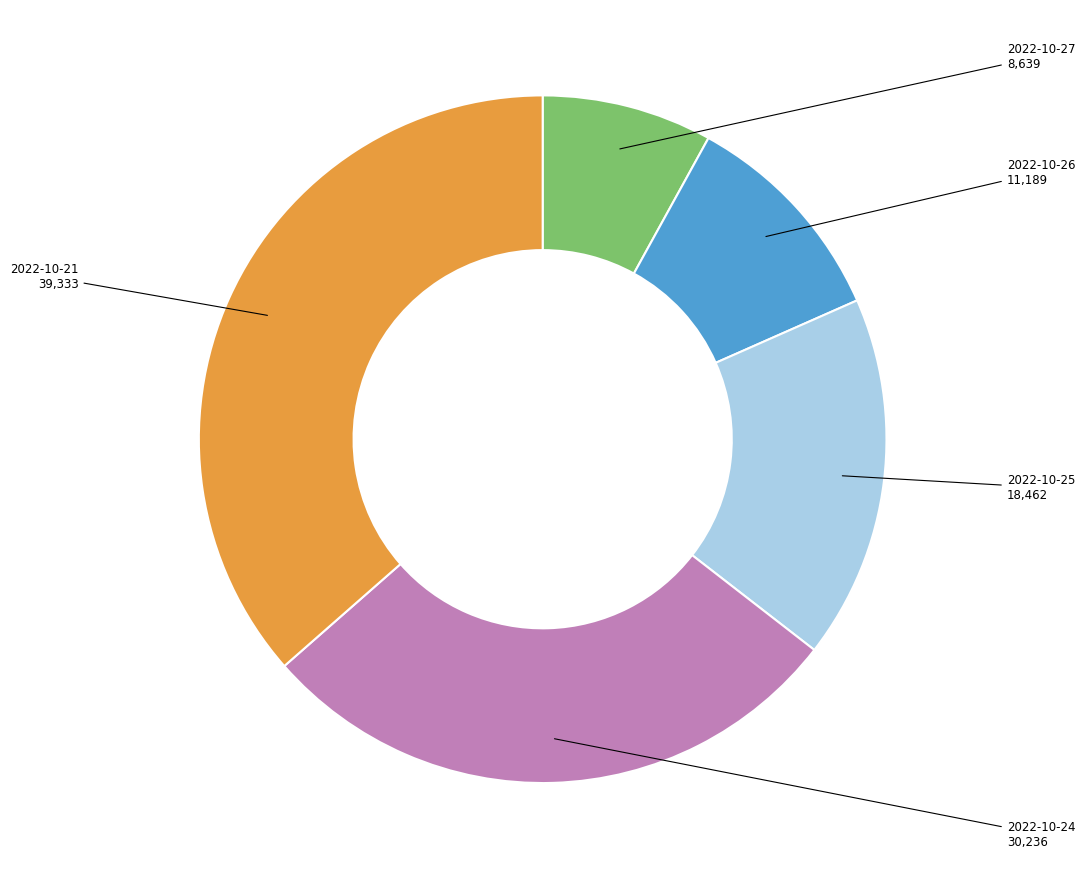

Is there any slice that represents more than half of the pie?

No